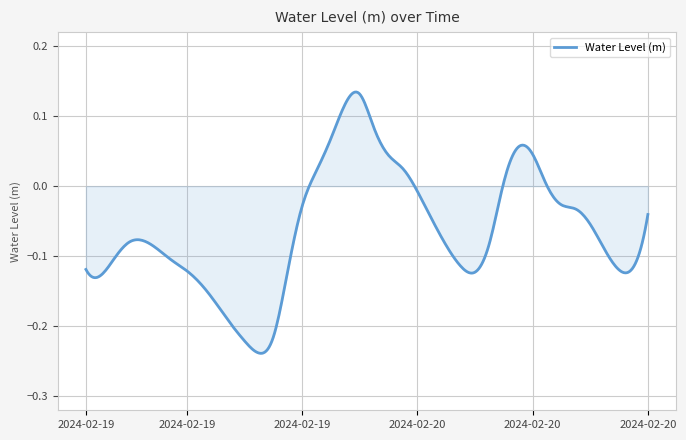

What is the difference between the maximum and minimum values?

0.4